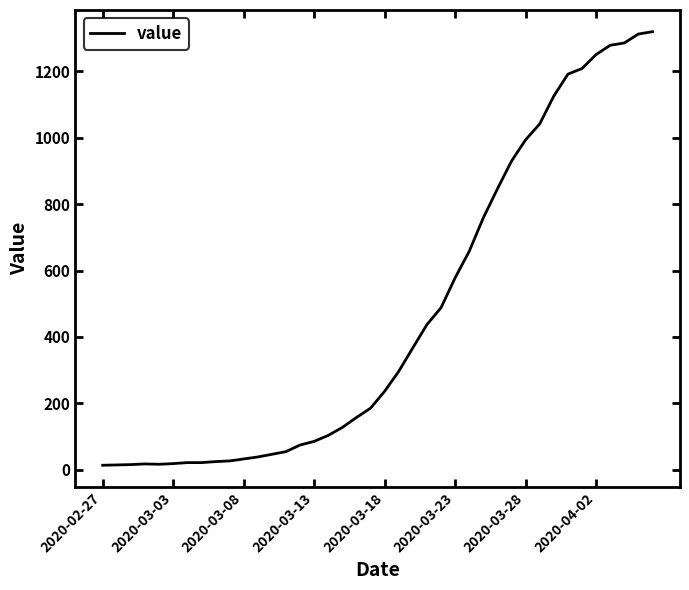

What is the greatest value displayed?

1320